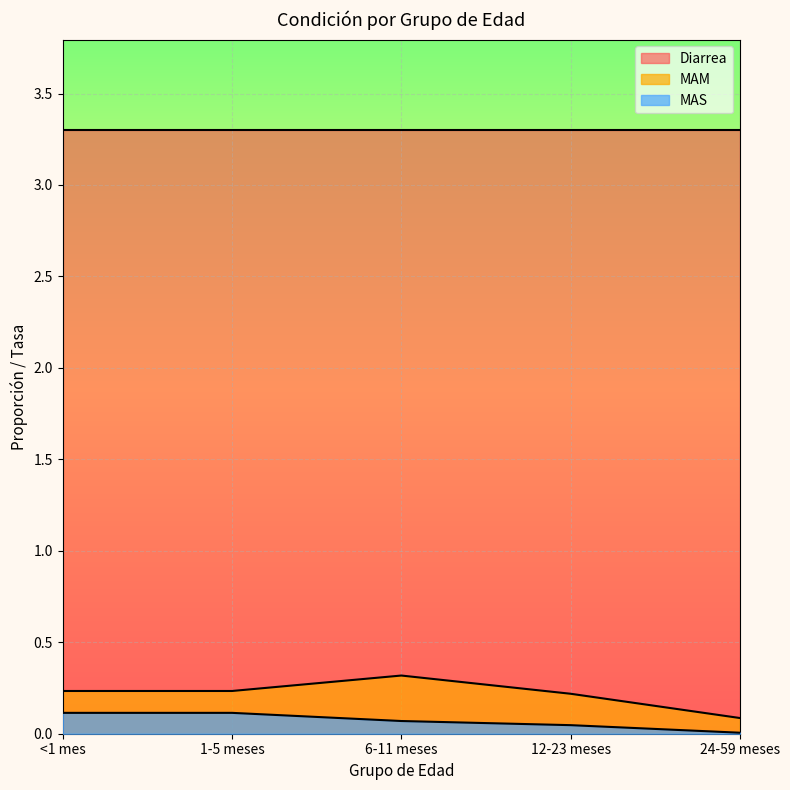

List the labels in order of MAS value, largest first.

<1 mes, 1-5 meses, 6-11 meses, 12-23 meses, 24-59 meses